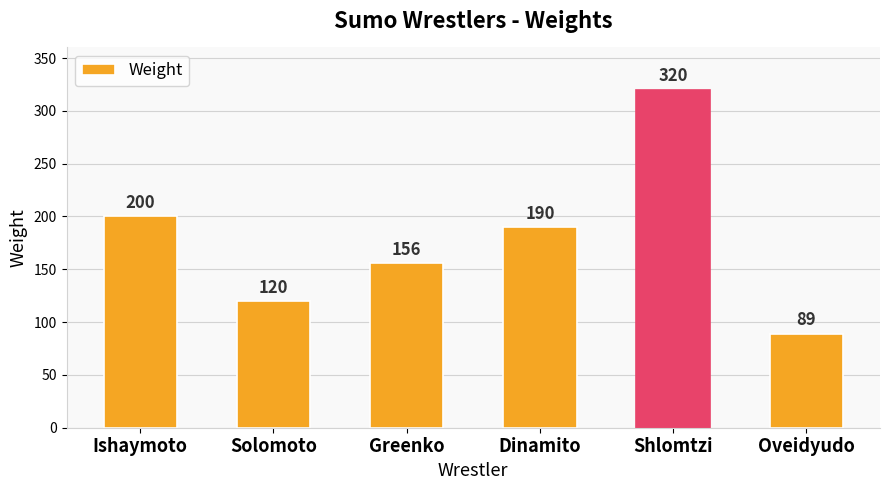

Approximately how many times larger is the value at Shlomtzi compared to Greenko?

2.1